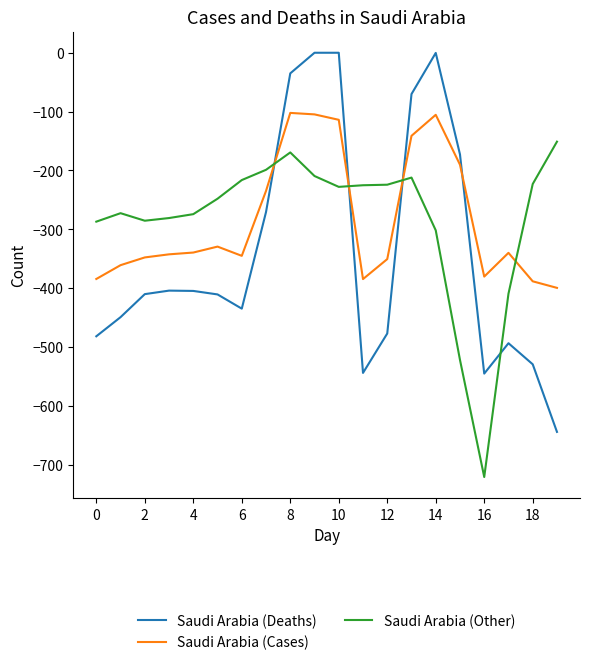

What is the minimum value for Saudi Arabia (Deaths)?

-644.5